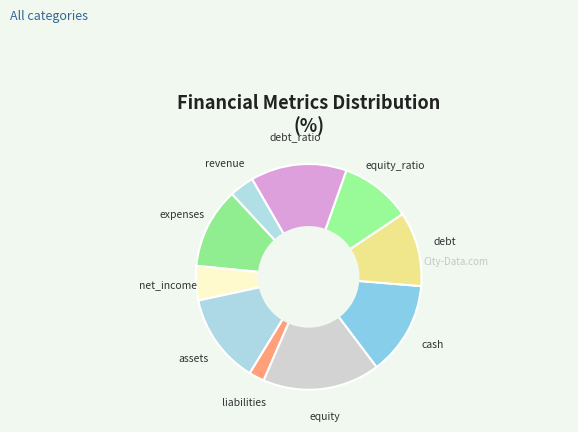

Is it true that assets is 18% of the pie?

False